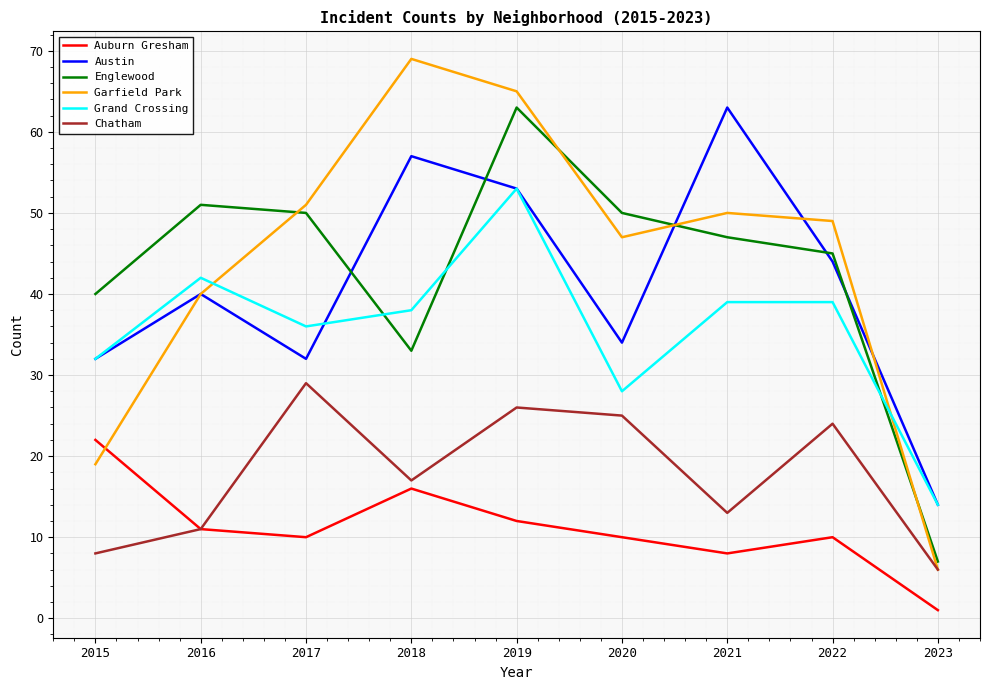

Which series has the widest spread of values?

Garfield Park